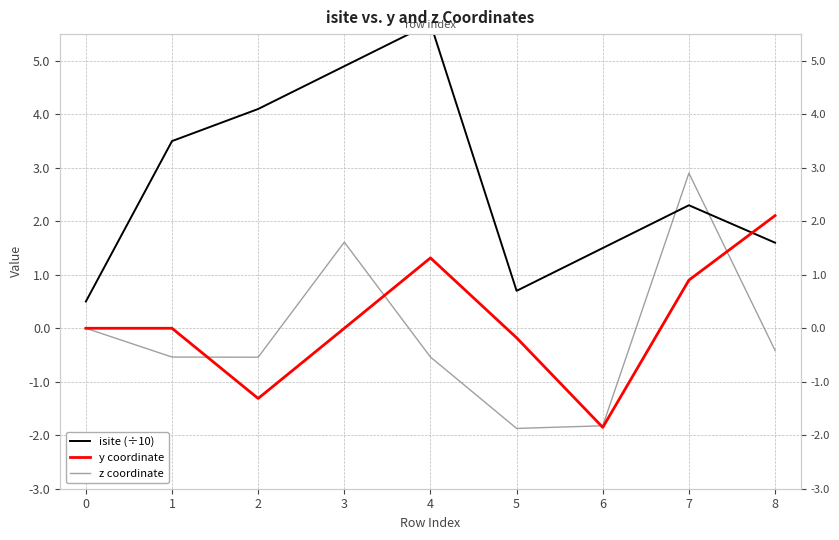

Reading left to right, list all the values displayed in this chart.

isite (÷10): 0.5	3.5	4.1	4.9	5.7	0.7	1.5	2.3	1.6
y coordinate: 0.0	0.0	-1.3	0.0	1.3	-0.2	-1.9	0.9	2.1
z coordinate: 0.0	-0.5	-0.5	1.6	-0.5	-1.9	-1.8	2.9	-0.4